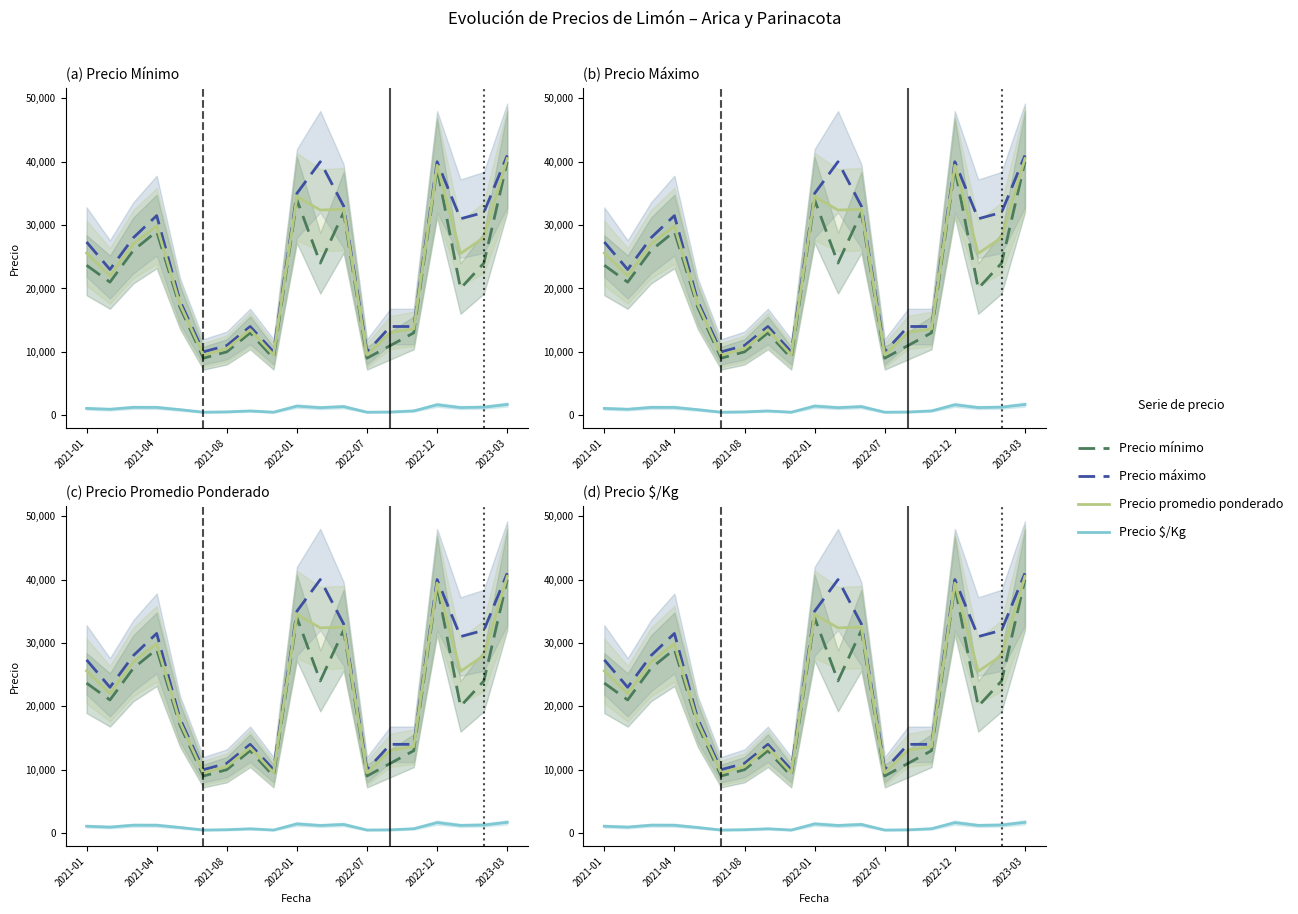

Which series changed the most between 16 and 17?

Precio minimo